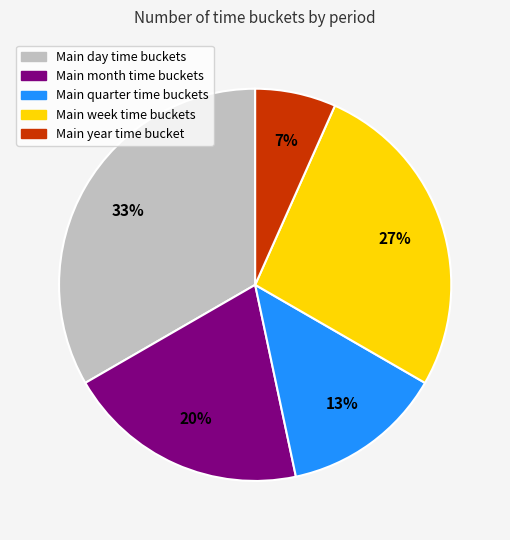

How many slices are in this pie chart?

5